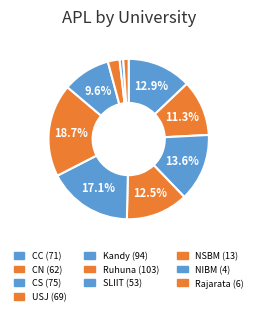

Does CC account for over 50% of the chart?

No